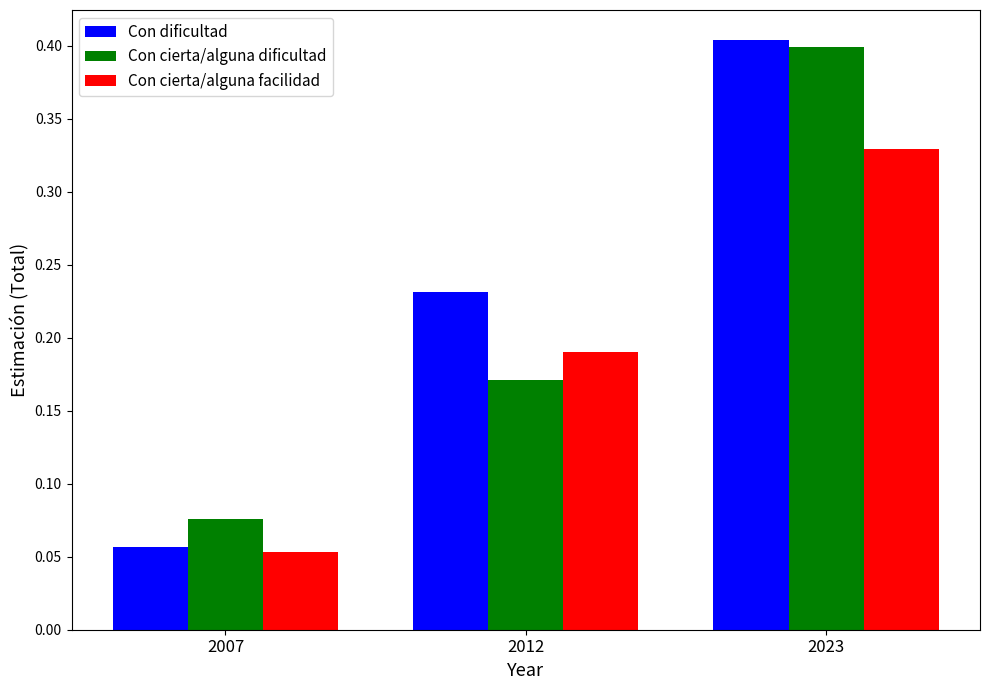

What is the sum of all Con cierta/alguna dificultad values?

0.6